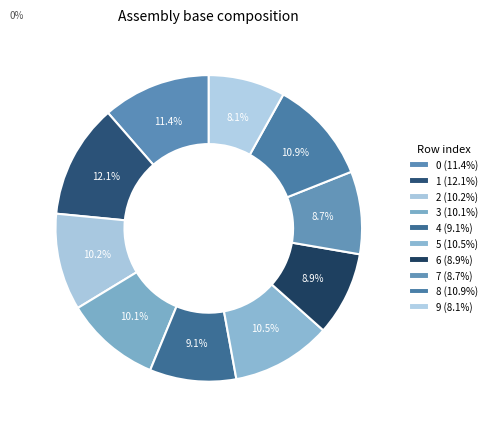

Which category has the smallest portion of the pie?

9